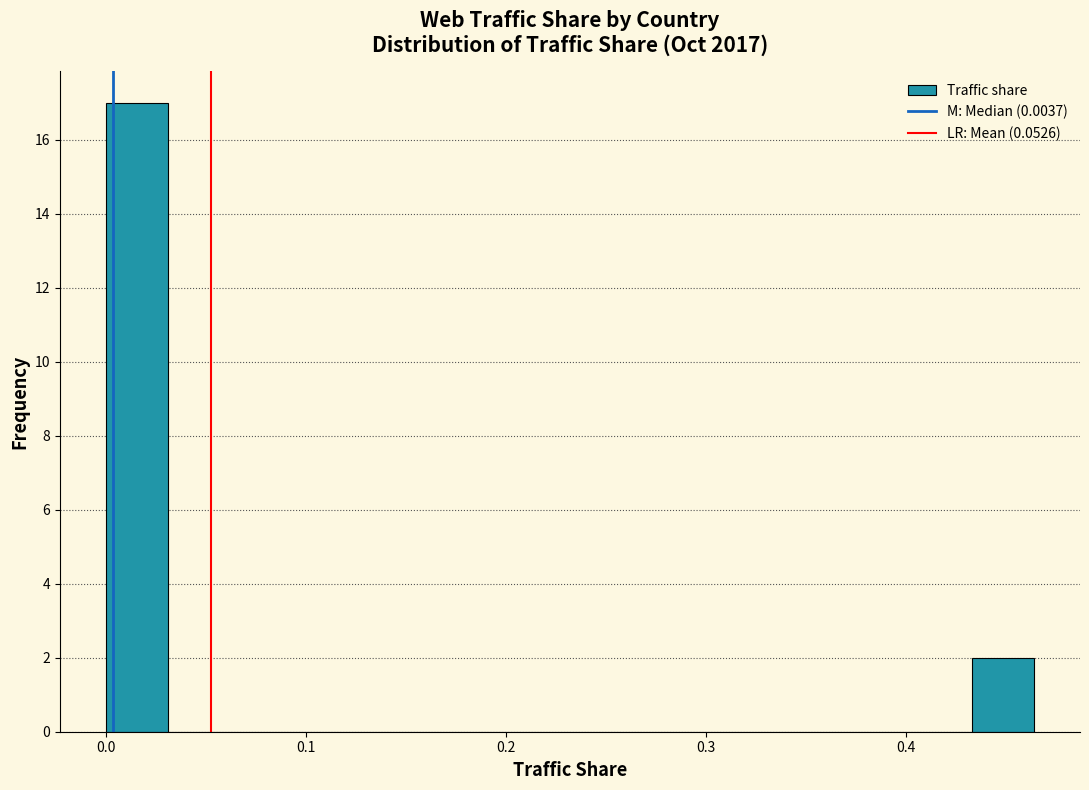

Read against the x-axis, roughly where is the centre of the tallest bar?

0.02